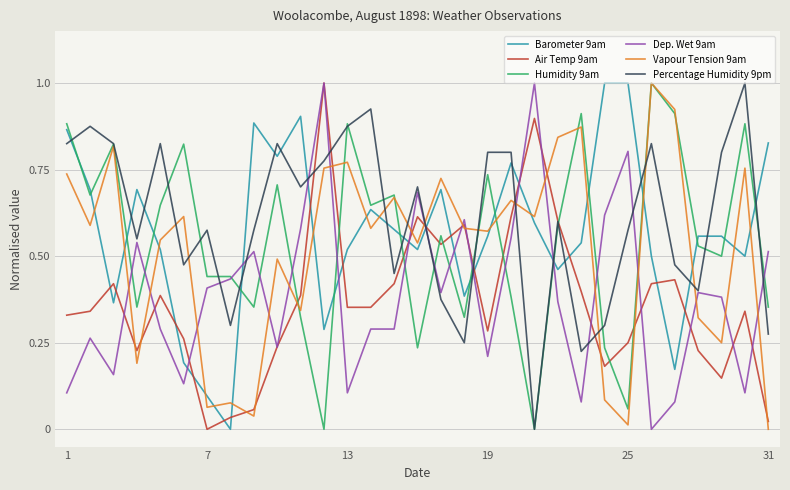

Reading right to left, what are all the values shown in this chart?

Barometer 9am: 0.8	0.5	0.6	0.6	0.2	0.5	1.0	1.0	0.5	0.5	0.6	0.8	0.6	0.4	0.7	0.5	0.6	0.6	0.5	0.3	0.9	0.8	0.9	0.0	0.1	0.2	0.5	0.7	0.4	0.7	0.9
Air Temp 9am: 0.0	0.3	0.1	0.2	0.4	0.4	0.2	0.2	0.4	0.6	0.9	0.6	0.3	0.6	0.5	0.6	0.4	0.4	0.4	1.0	0.4	0.2	0.1	0.0	0.0	0.3	0.4	0.2	0.4	0.3	0.3
Humidity 9am: 0.4	0.9	0.5	0.5	0.9	1.0	0.1	0.2	0.9	0.6	0.0	0.4	0.7	0.3	0.6	0.2	0.7	0.6	0.9	0.0	0.3	0.7	0.4	0.4	0.4	0.8	0.6	0.4	0.8	0.7	0.9
Dep. Wet 9am: 0.5	0.1	0.4	0.4	0.1	0.0	0.8	0.6	0.1	0.4	1.0	0.6	0.2	0.6	0.4	0.7	0.3	0.3	0.1	1.0	0.6	0.2	0.5	0.4	0.4	0.1	0.3	0.5	0.2	0.3	0.1
Vapour Tension 9am: 0.0	0.8	0.2	0.3	0.9	1.0	0.0	0.1	0.9	0.8	0.6	0.7	0.6	0.6	0.7	0.5	0.7	0.6	0.8	0.8	0.3	0.5	0.0	0.1	0.1	0.6	0.5	0.2	0.8	0.6	0.7
Percentage Humidity 9pm: 0.3	1.0	0.8	0.4	0.5	0.8	0.6	0.3	0.2	0.6	0.0	0.8	0.8	0.2	0.4	0.7	0.4	0.9	0.9	0.8	0.7	0.8	0.6	0.3	0.6	0.5	0.8	0.5	0.8	0.9	0.8